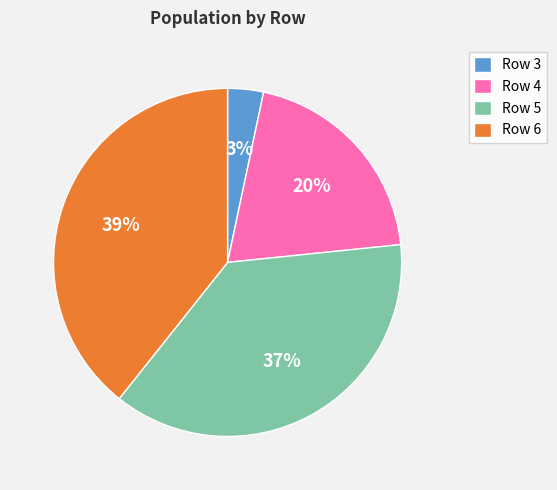

Rank the categories by value from highest to lowest.

Row 6, Row 5, Row 4, Row 3